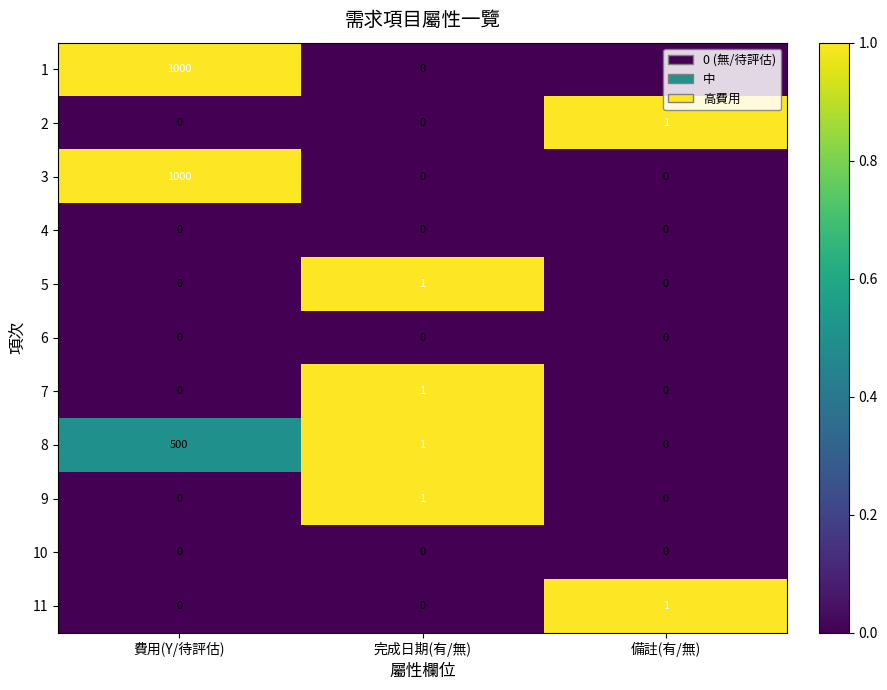

What is the difference between the highest and lowest values at 費用(Y/待評估)?

1000